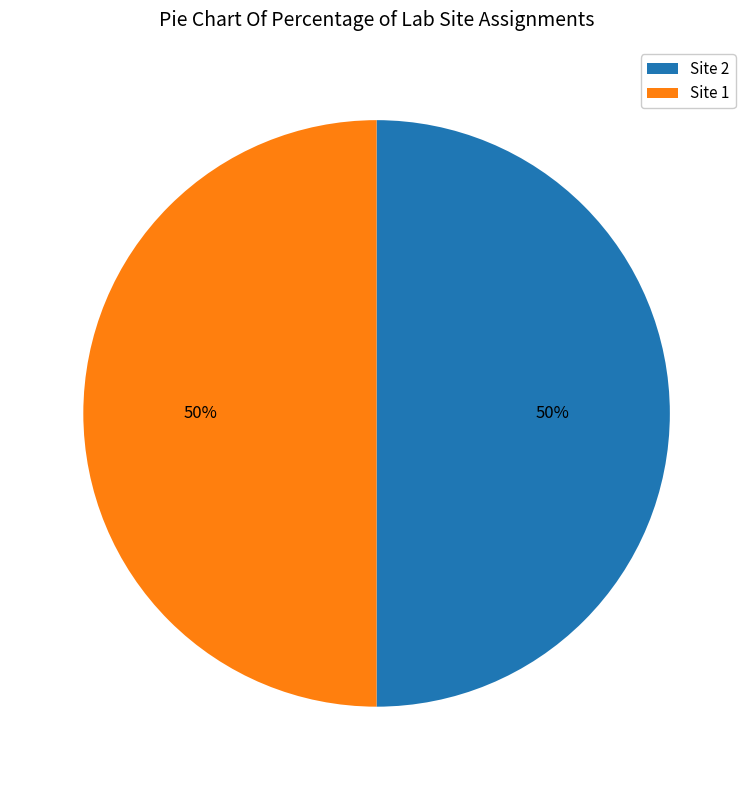

What is the ratio of the value at Site 2 to the value at Site 1?

1.0